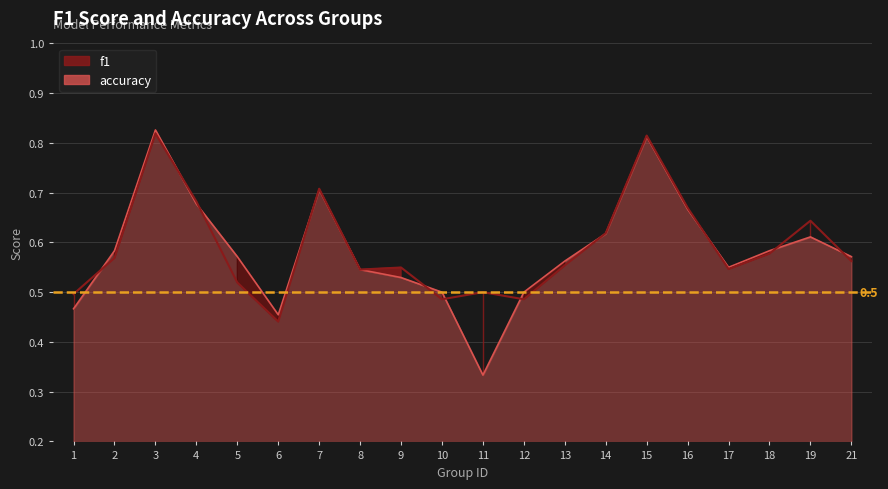

Reading left to right, what are all the values shown in this chart?

f1: 1=0.5	2=0.6	3=0.8	4=0.7	5=0.5	6=0.4	7=0.7	8=0.5	9=0.5	10=0.5	11=0.5	12=0.5	13=0.6	14=0.6	15=0.8	16=0.7	17=0.5	18=0.6	19=0.6	21=0.6
accuracy: 1=0.5	2=0.6	3=0.8	4=0.7	5=0.6	6=0.5	7=0.7	8=0.5	9=0.5	10=0.5	11=0.3	12=0.5	13=0.6	14=0.6	15=0.8	16=0.7	17=0.6	18=0.6	19=0.6	21=0.6